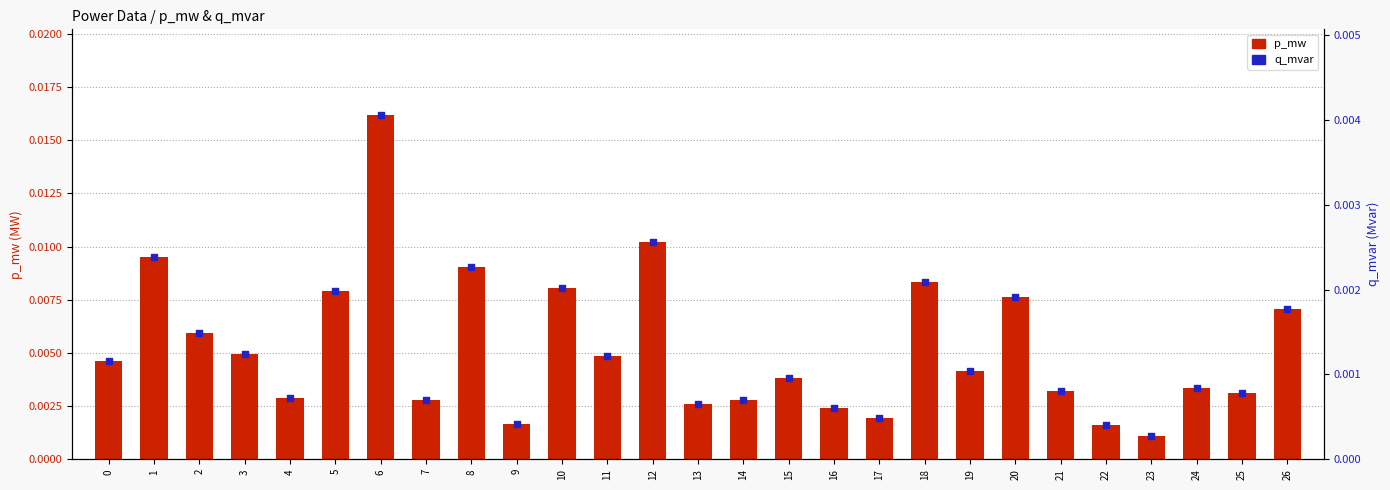

At how many categories does at least one series exceed 0?

27